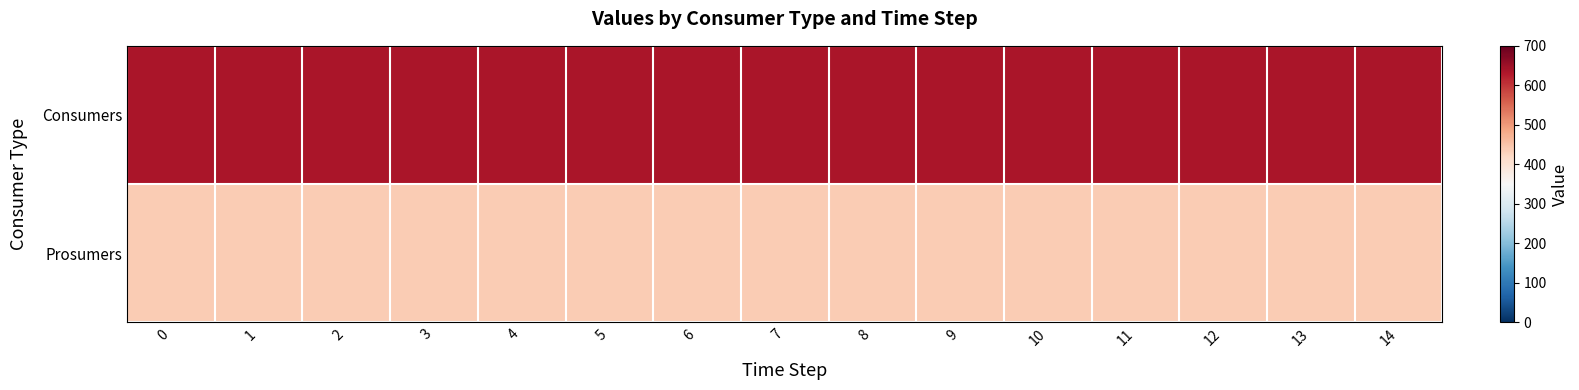

Reading left to right, extract all data points from this chart.

Consumers: 0=635	1=635	2=635	3=635	4=635	5=635	6=635	7=635	8=635	9=635	10=635	11=635	12=635	13=635	14=635
Prosumers: 0=440	1=440	2=440	3=440	4=440	5=440	6=440	7=440	8=440	9=440	10=440	11=440	12=440	13=440	14=440